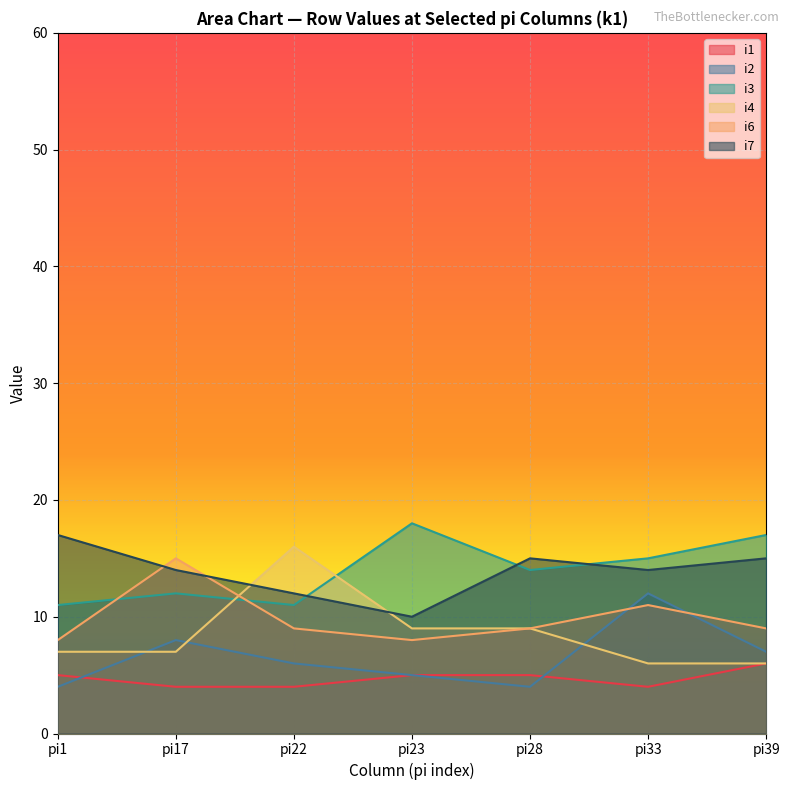

What are all the series names shown in the legend?

i1, i2, i3, i4, i6, i7